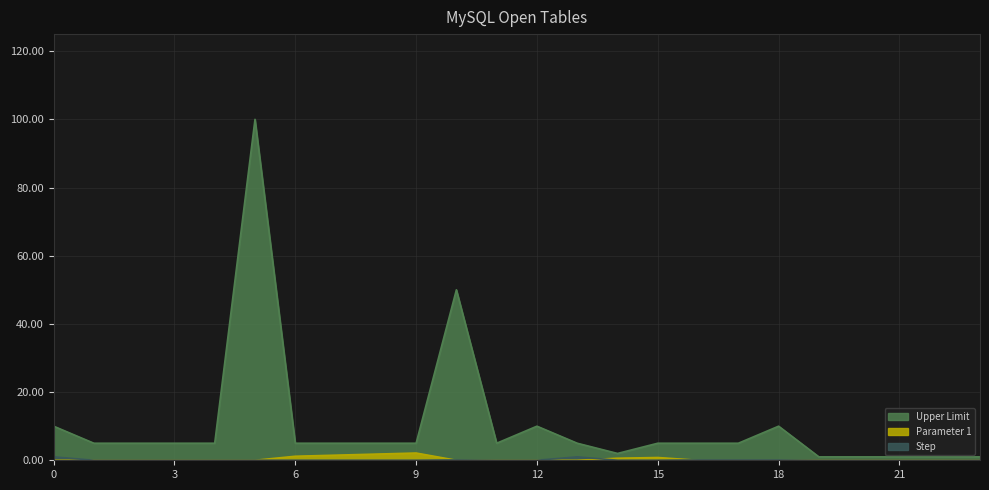

True or false: Parameter 1 has a value of 1.2 at 0.

True